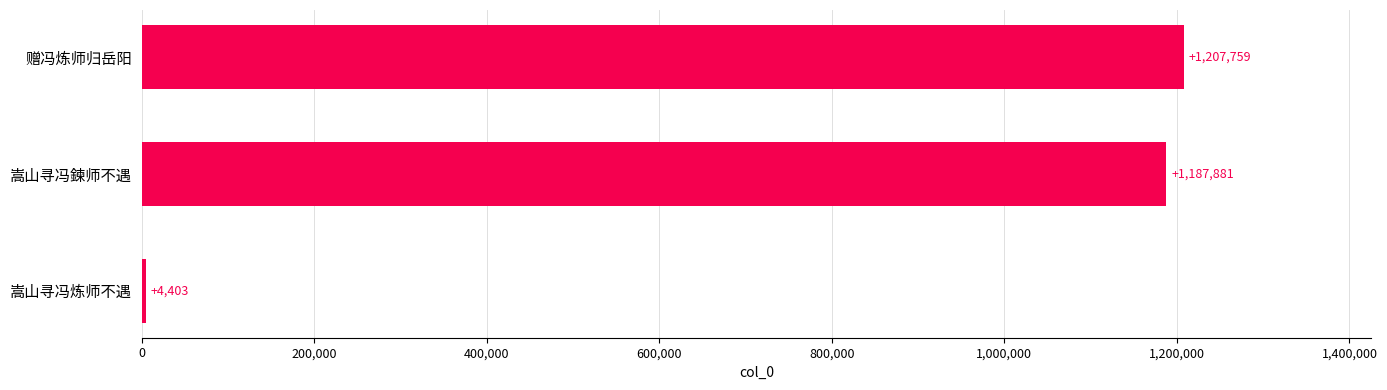

Read the value at 嵩山寻冯鍊师不遇.

1187881